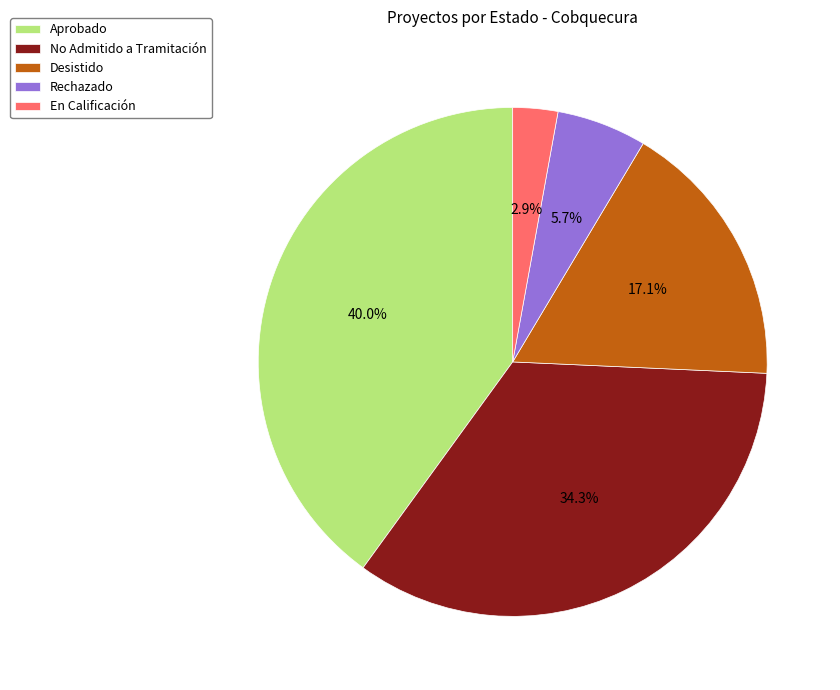

What is the total percentage of Desistido and Aprobado?

57.1%